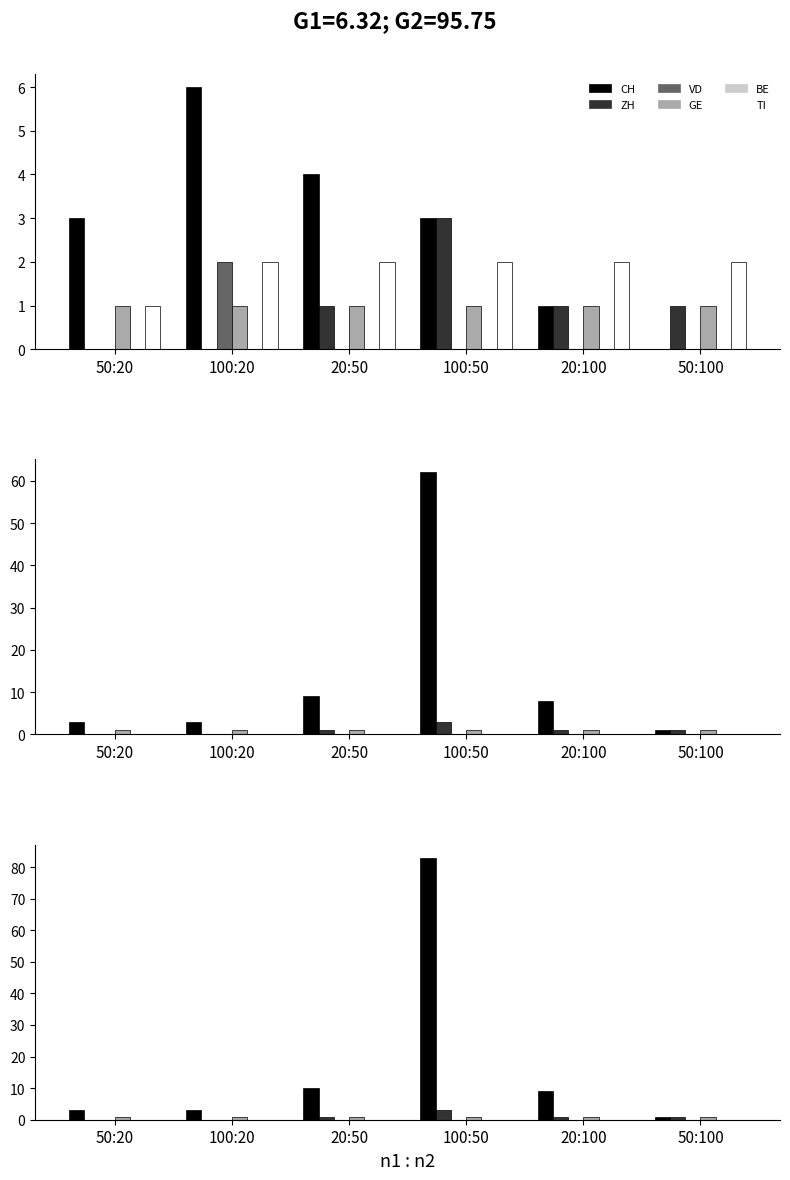

How many groups of bars are there?

6